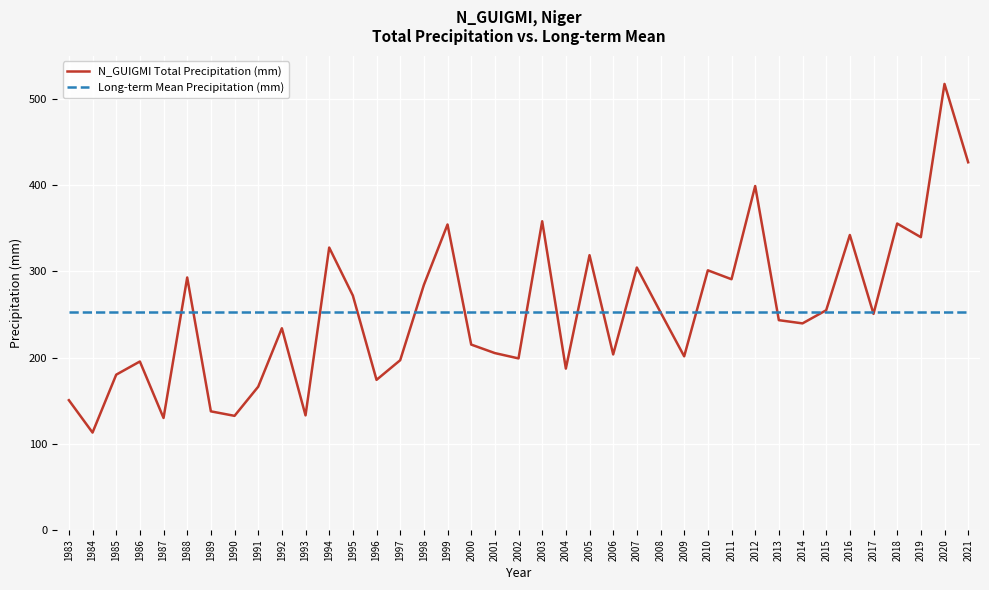

The value of N_GUIGMI Total Precipitation (mm) at 1995 is 389.1. True or false?

False